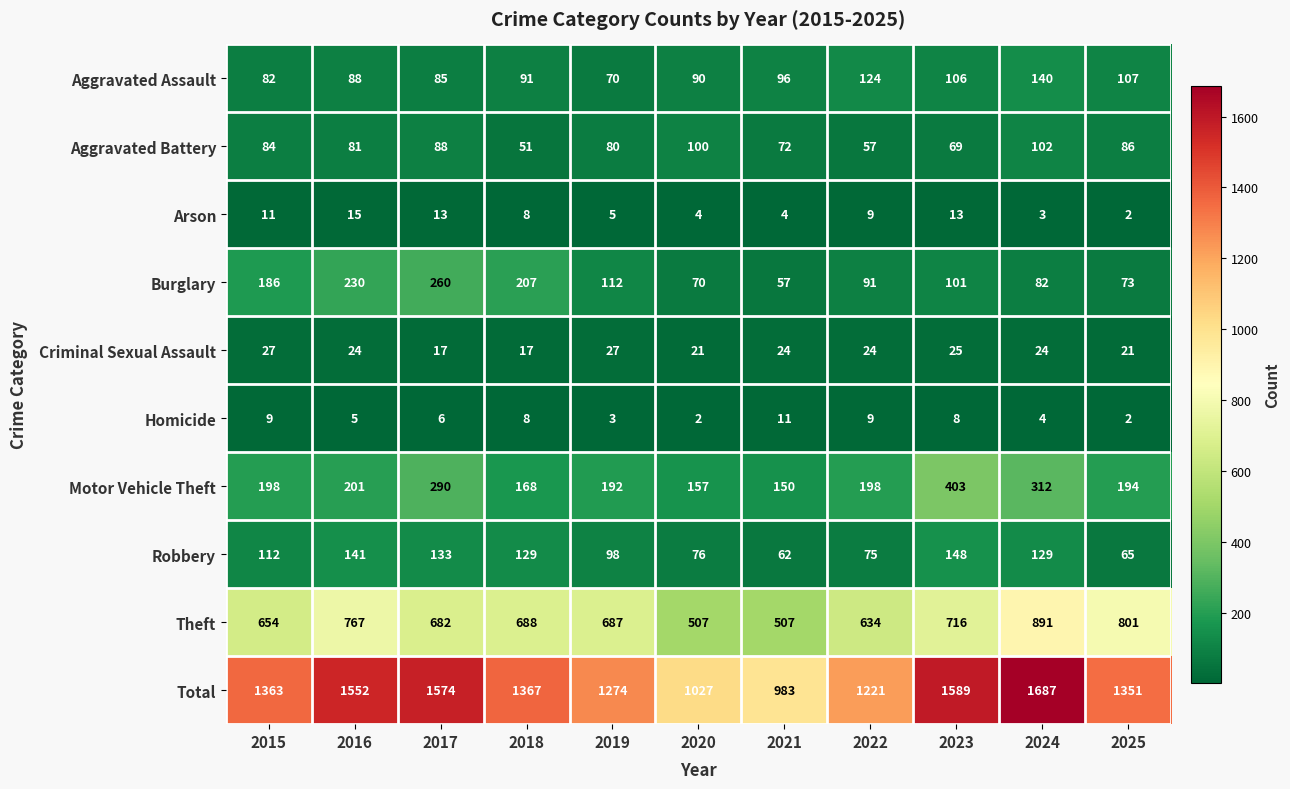

What is the sum of the Homicide values at 2020 and 2018?

10